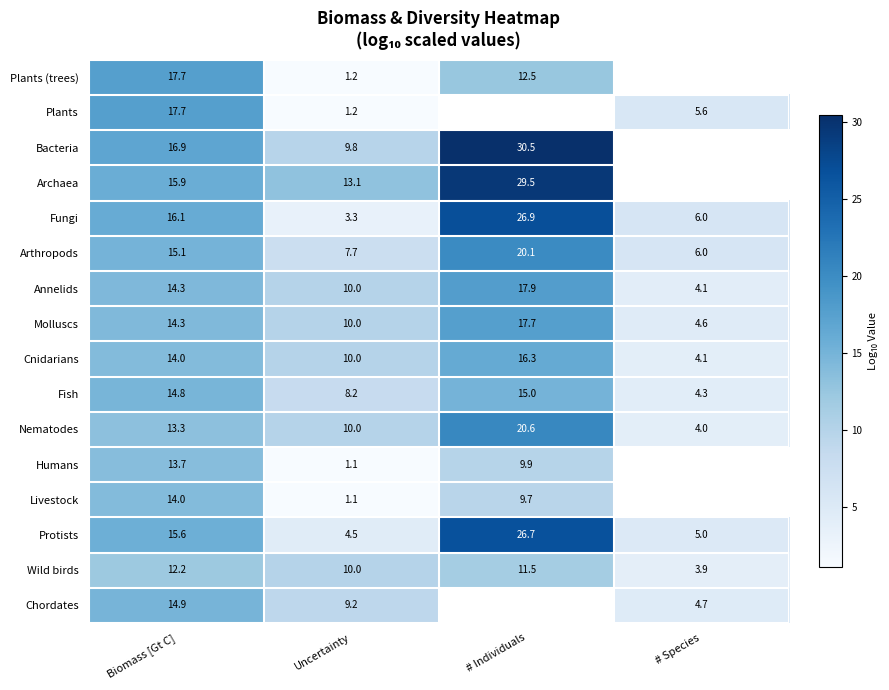

At which label does Molluscs reach its peak?

# Individuals